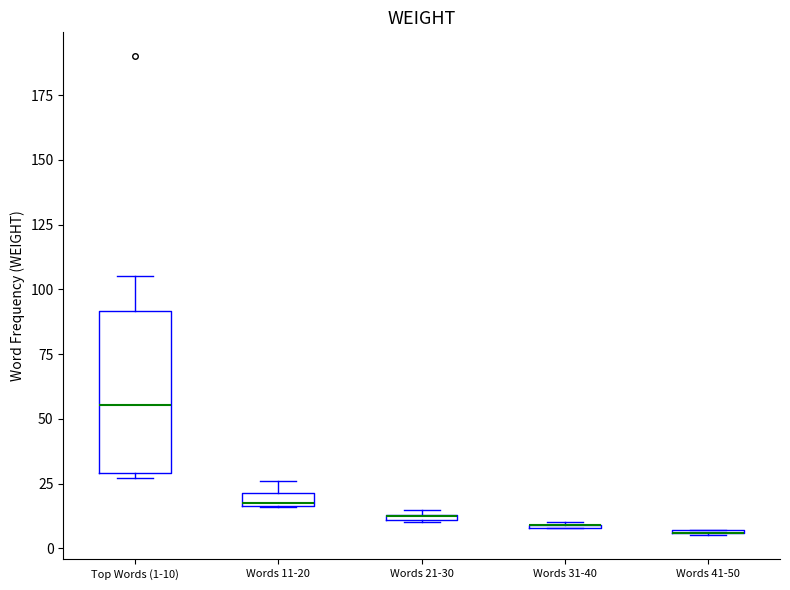

Comparing the boxes themselves (not the whiskers), which one is the tallest?

Top Words (1-10)